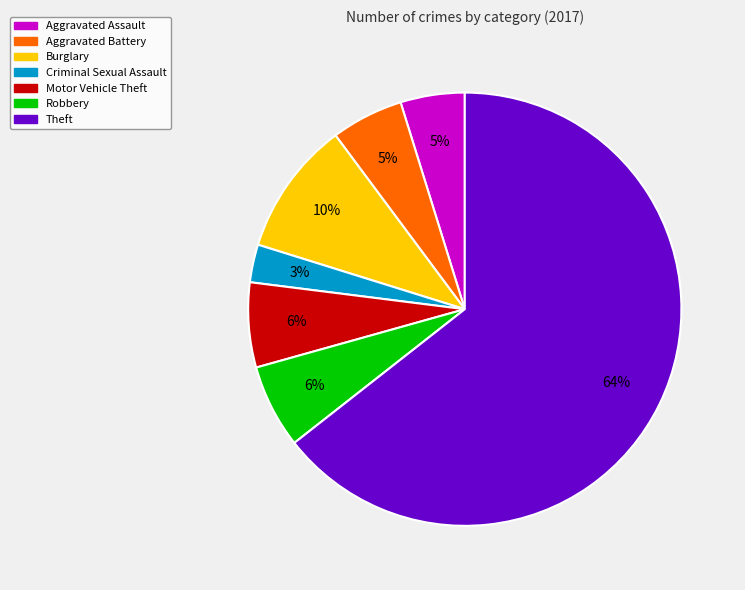

What percentage is the Robbery slice, to the nearest percent?

6%